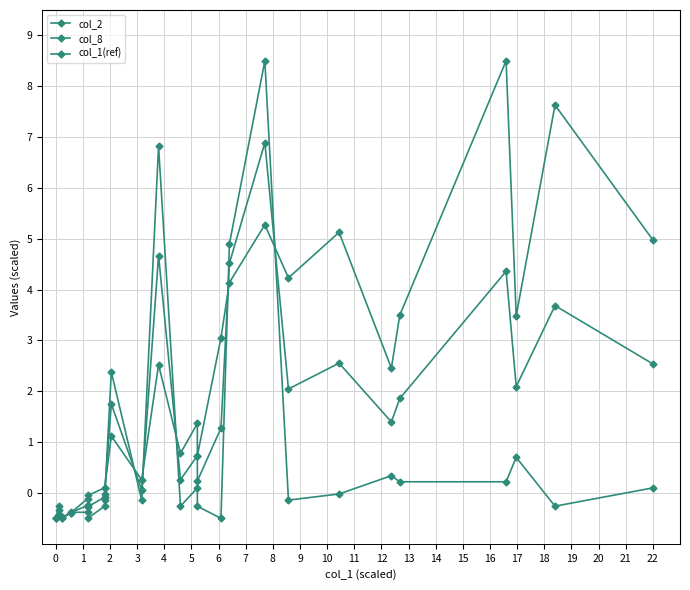

Between which two adjacent categories do col_8 and col_1(ref) first intersect?

1 and 2